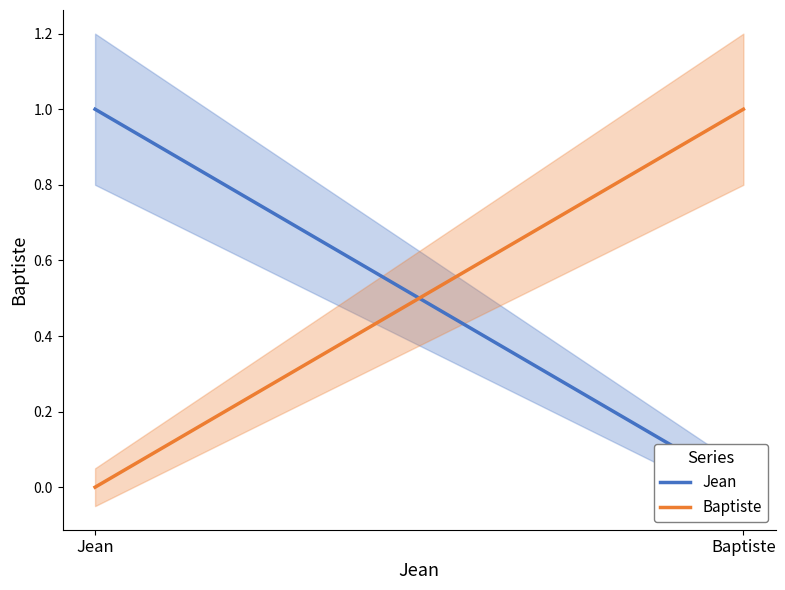

Reading left to right, what are all the values shown in this chart?

Jean: Jean=1	Baptiste=0
Baptiste: Jean=0	Baptiste=1